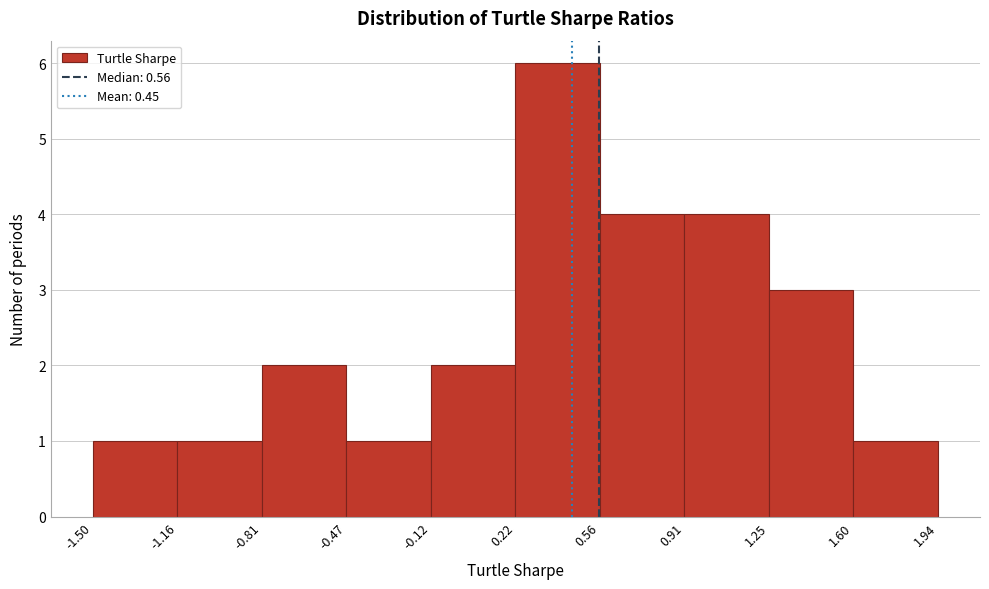

Which range on the x-axis has the tallest bar?

0.22 to 0.56